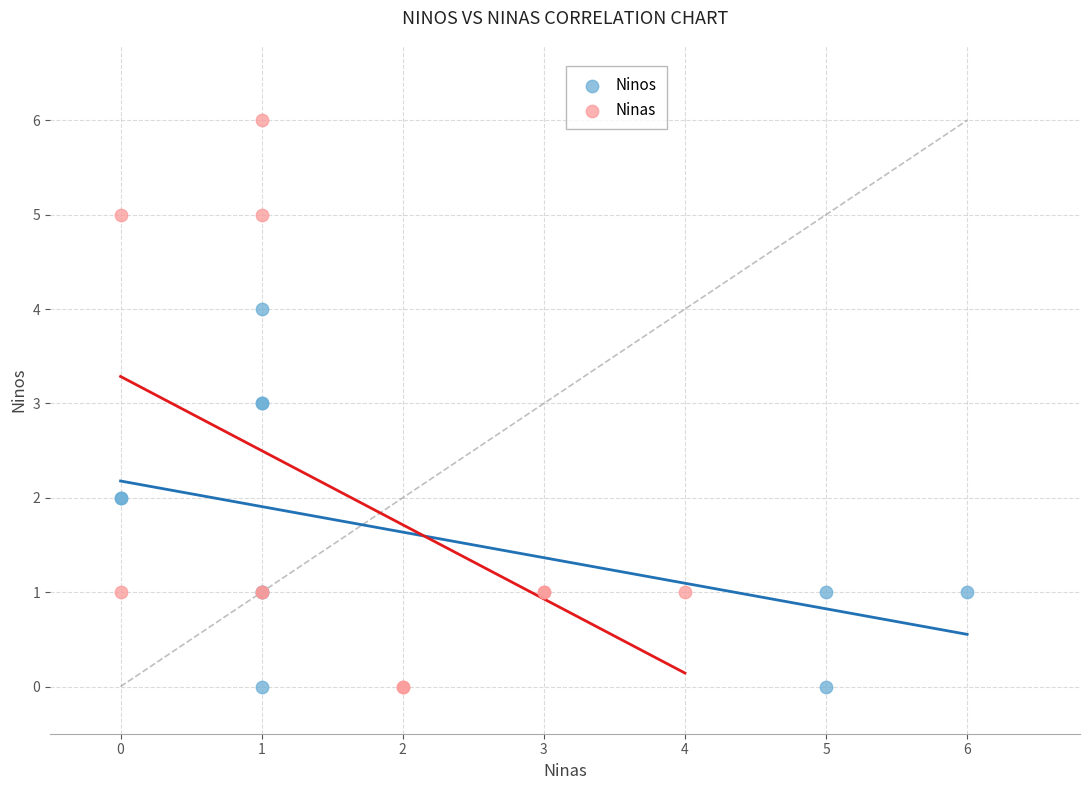

What are all the series names shown in the legend?

Ninos, Ninas